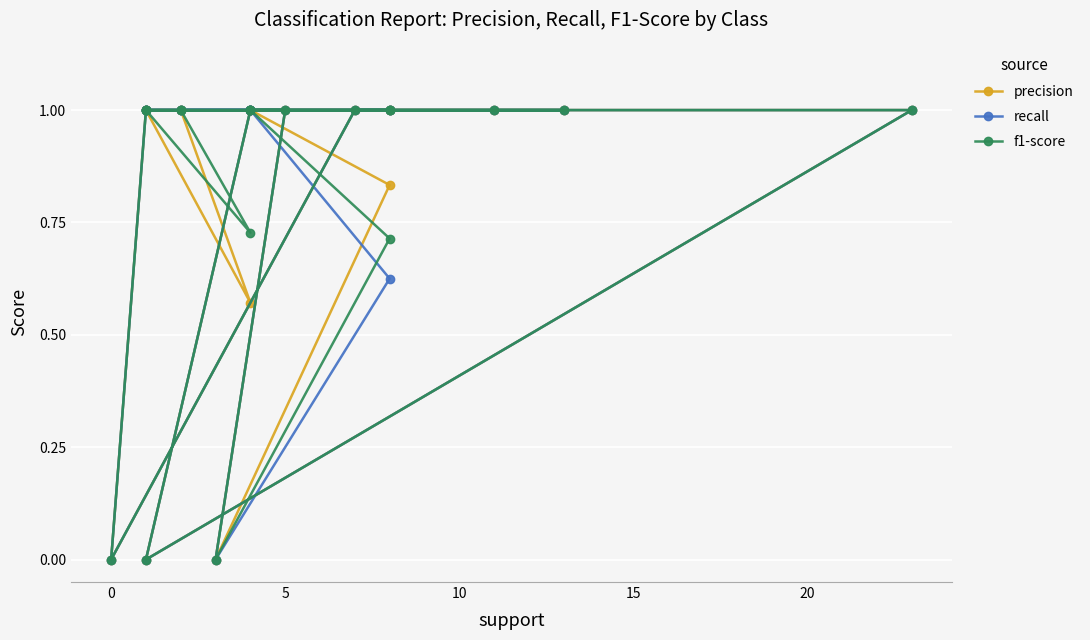

Is this an area chart (filled region under the line)?

No